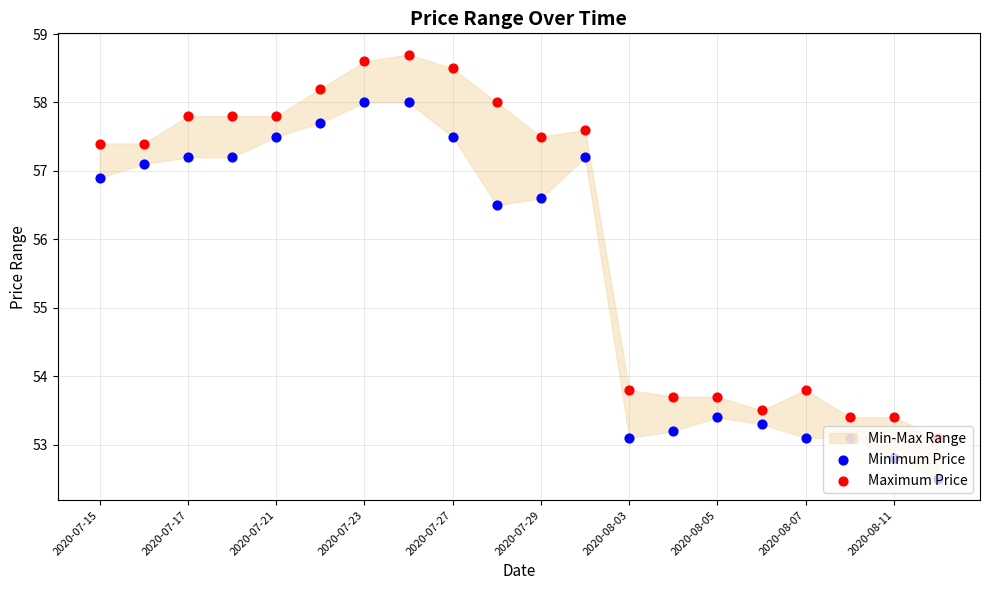

Which series reaches the maximum Y coordinate?

Maximum Price